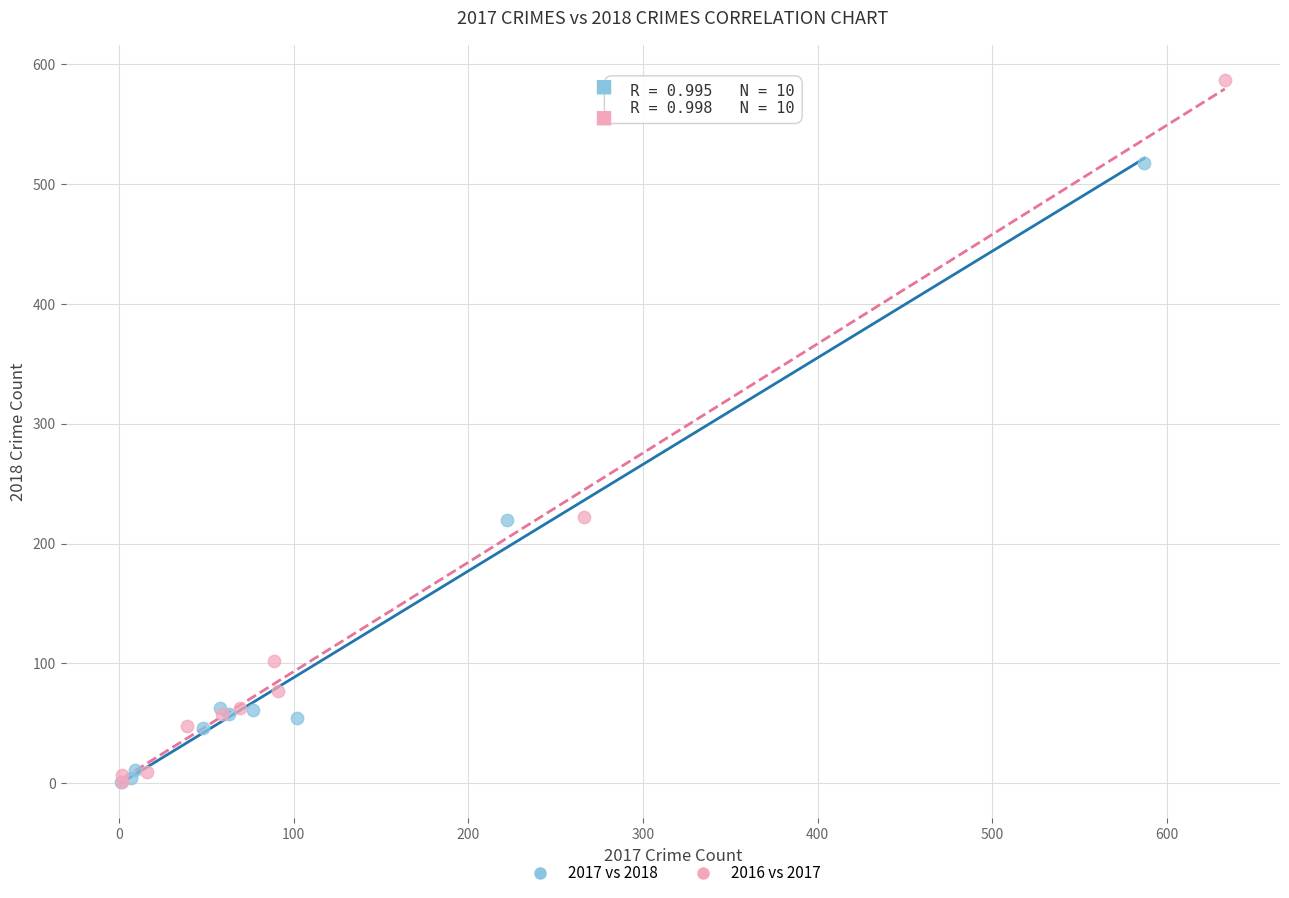

Which series has the widest spread of Y values?

2016 vs 2017